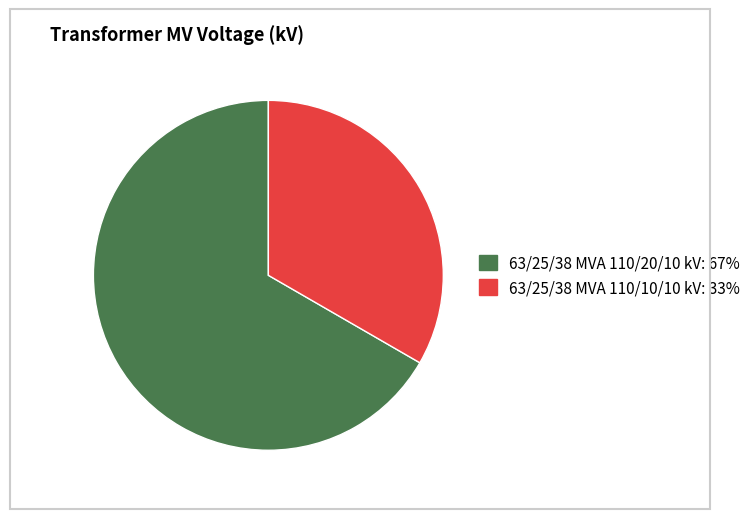

Which has a higher value, 63/25/38 MVA 110/10/10 kV or 63/25/38 MVA 110/20/10 kV?

63/25/38 MVA 110/20/10 kV